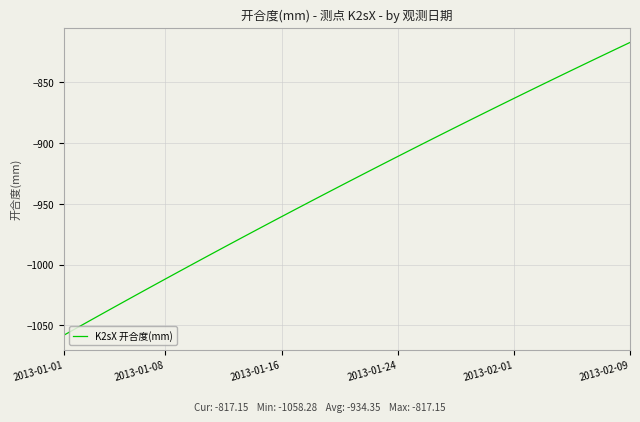

What is the greatest value displayed?

-817.1